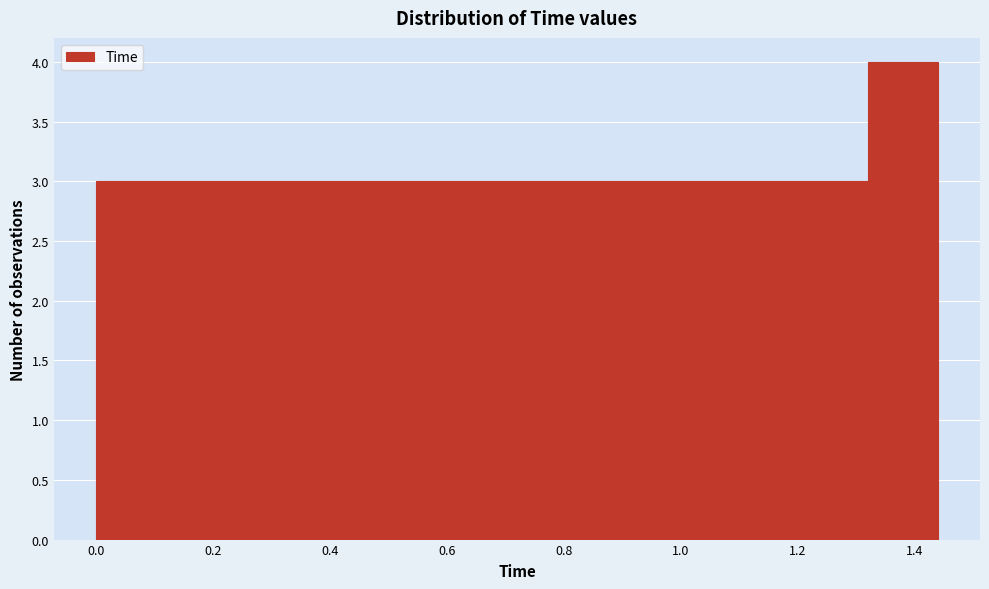

Reading left to right, list every bar in this chart as the range it spans on the x-axis followed by its height. The values are not printed on the chart, so give them approximately, as read against the axis.

0.00 to 0.12: 3
0.12 to 0.24: 3
0.24 to 0.36: 3
0.36 to 0.48: 3
0.48 to 0.60: 3
0.60 to 0.72: 3
0.72 to 0.84: 3
0.84 to 0.96: 3
0.96 to 1.08: 3
1.08 to 1.20: 3
1.20 to 1.32: 3
1.32 to 1.44: 4